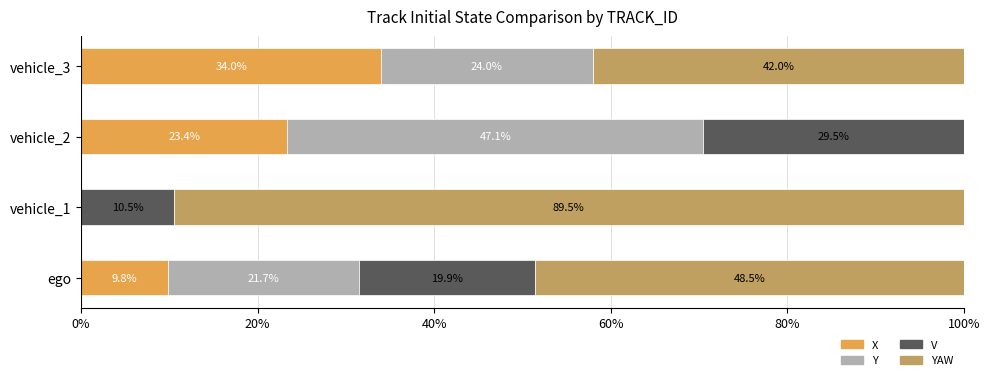

What is the total value across all series at vehicle_1?

100.0